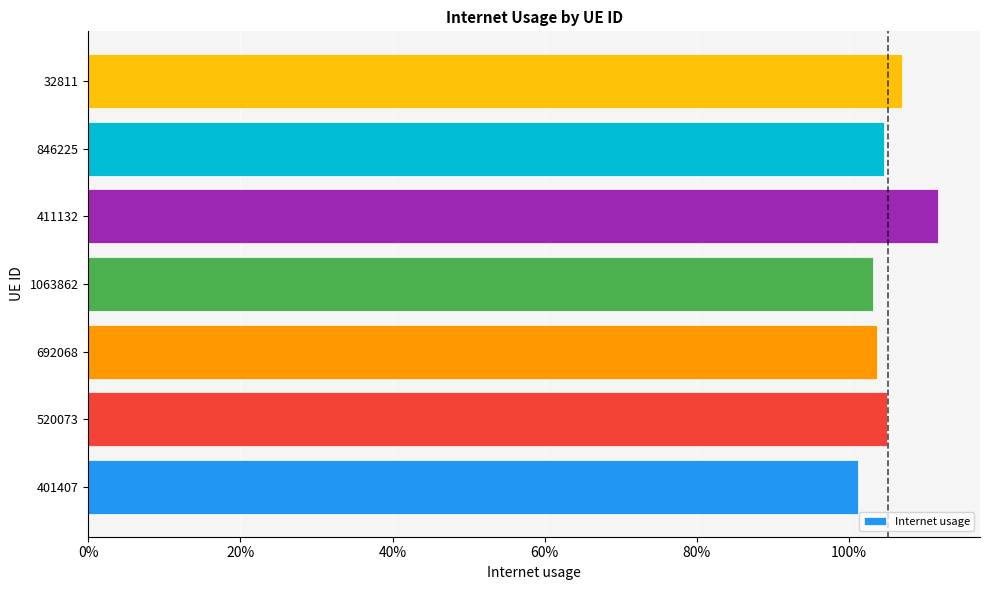

What is the minimum value shown in the chart?

1.0